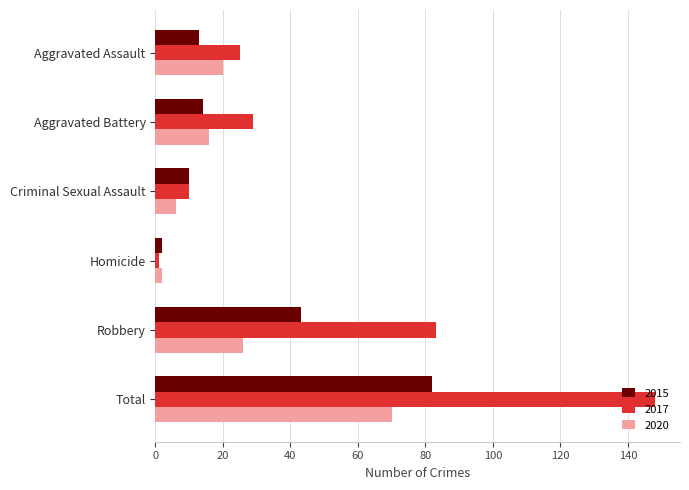

Is it true that 2020 equals 23 at Aggravated Battery?

False